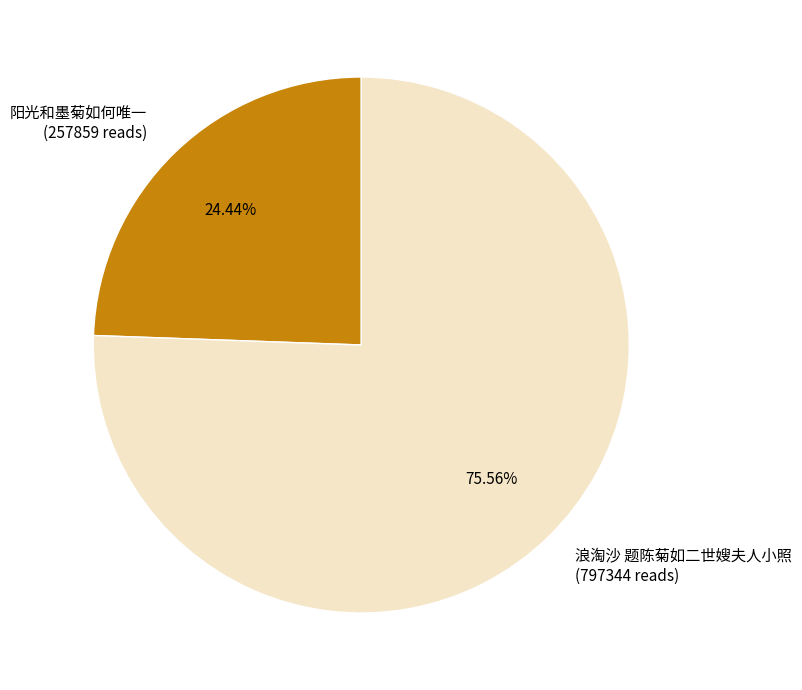

To the nearest percent, what percentage of the pie is 浪淘沙 题陈菊如二世嫂夫人小照?

76%